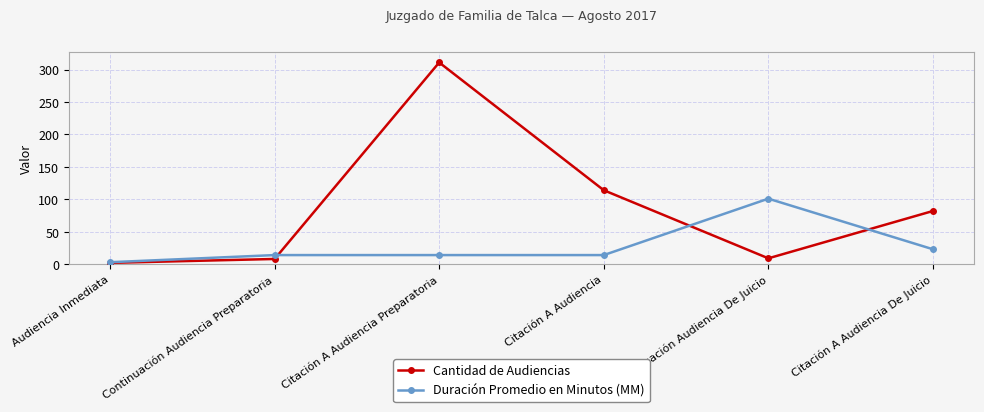

Which series has the largest total across all categories?

Cantidad de Audiencias